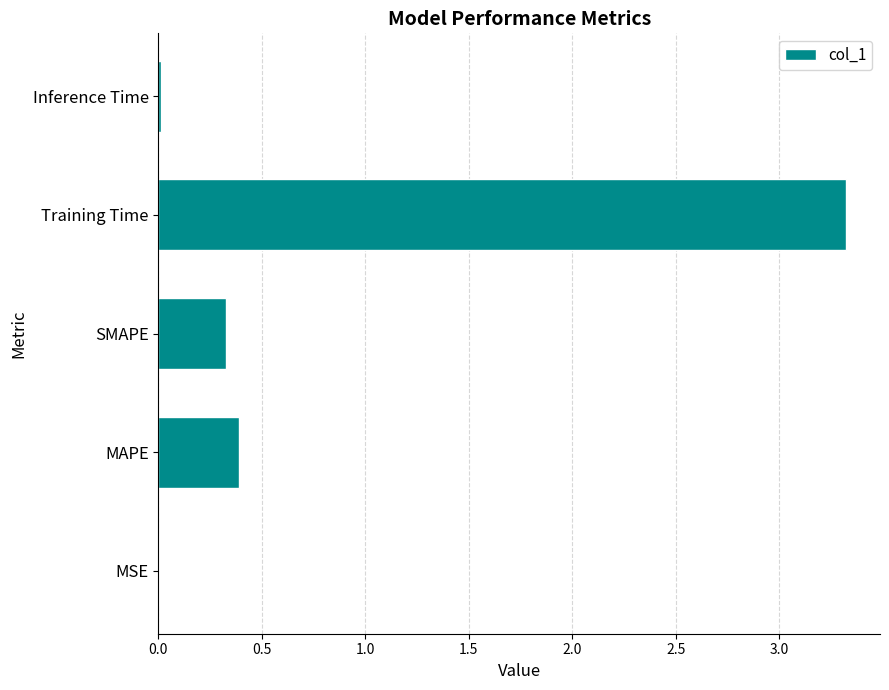

What is the average value?

0.8